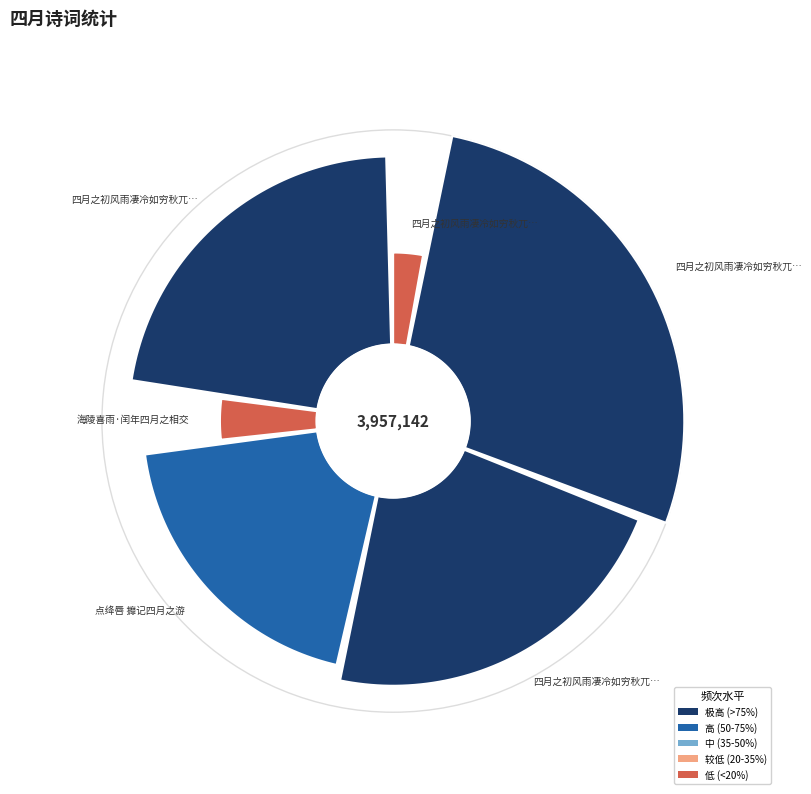

Is the sum of 海陵喜雨·闰年四月之相交 and 四月之初风雨凄冷如穷秋兀坐不夜堂二首 其一 greater than half?

No